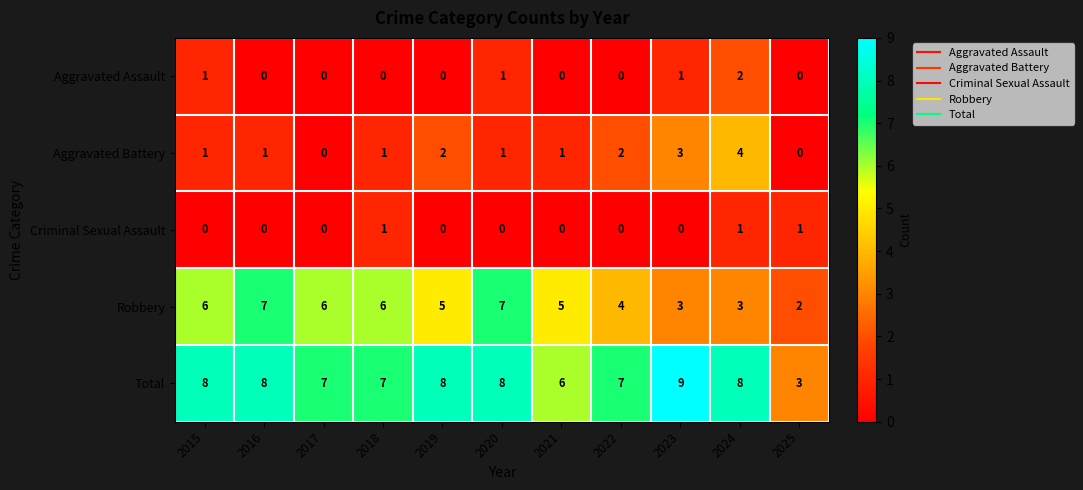

What is the spread (max minus min) of values at 2022?

7